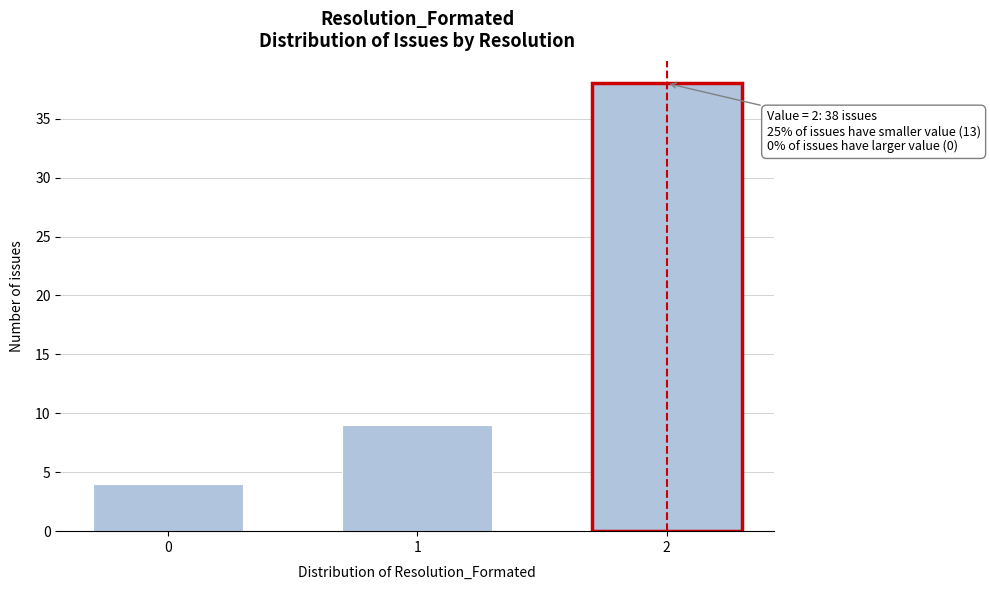

Reading left to right, what are all the values shown in this chart?

0=4	1=9	2=38